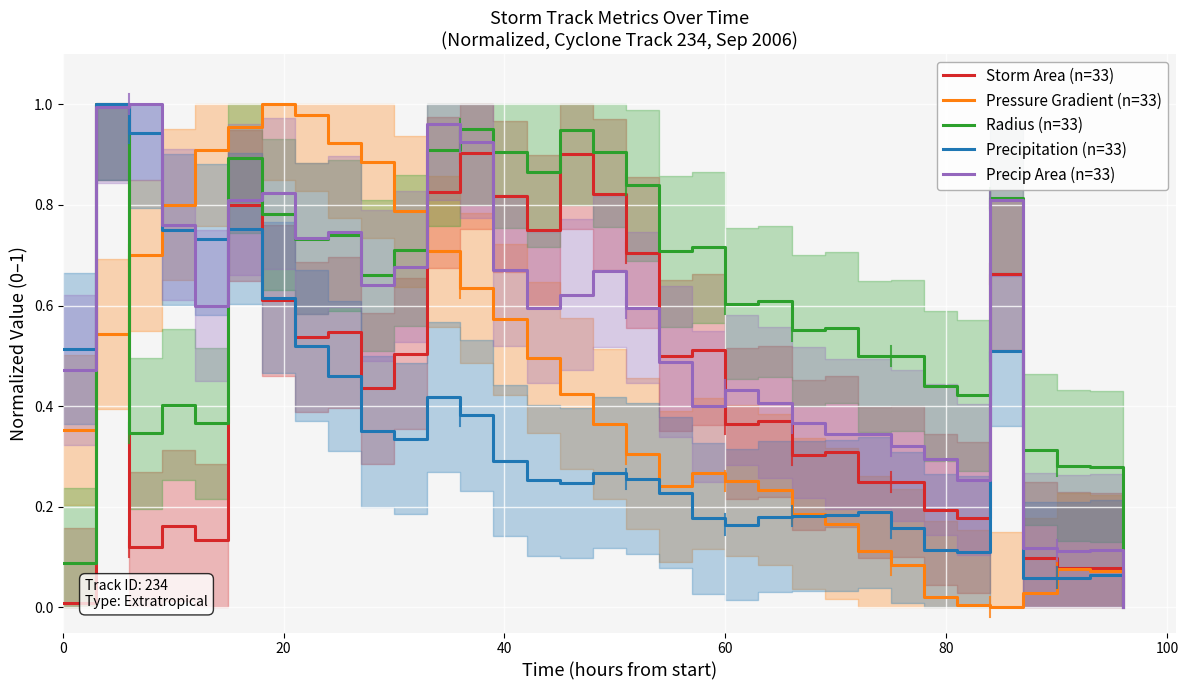

What is the maximum value for Precipitation (n=33)?

1.0